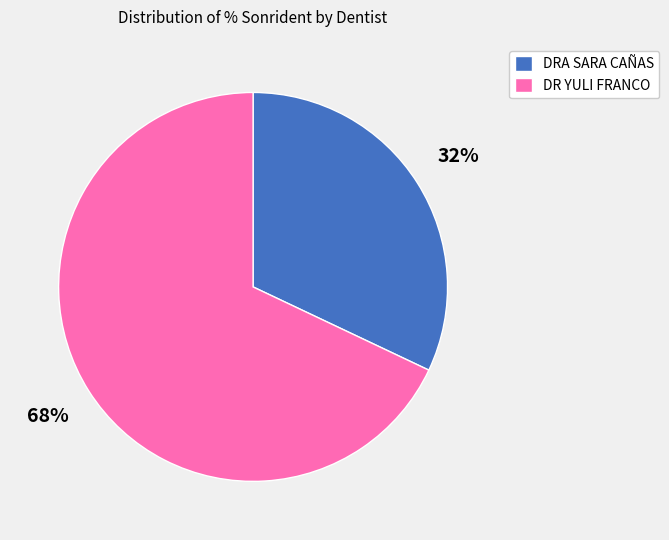

Which category has the biggest portion of the pie?

DR YULI FRANCO